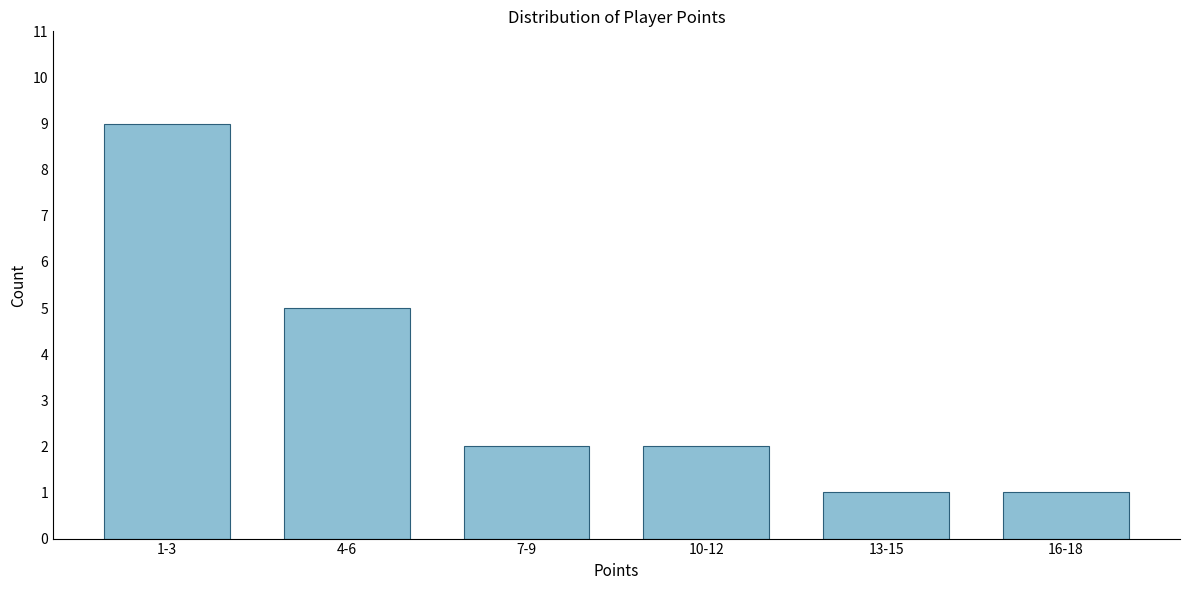

Reading right to left, what are all the values shown in this chart?

1	1	2	2	5	9